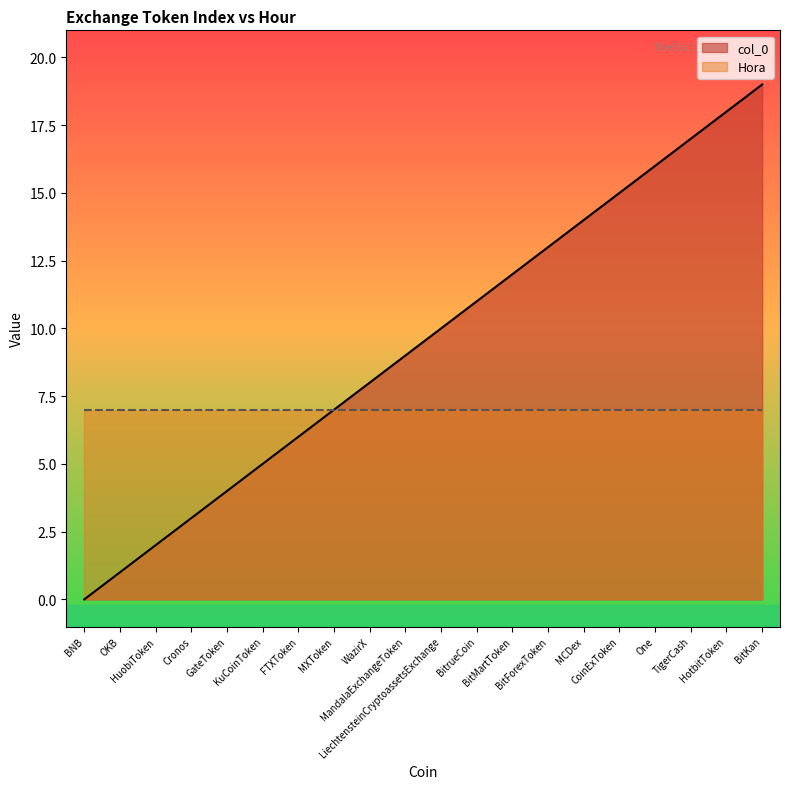

List the labels in order of value, largest first.

BitKan, HotbitToken, TigerCash, One, CoinExToken, MCDex, BitForexToken, BitMartToken, BitrueCoin, LiechtensteinCryptoassetsExchange, MandalaExchangeToken, WazirX, MXToken, FTXToken, KuCoinToken, GateToken, Cronos, HuobiToken, OKB, BNB